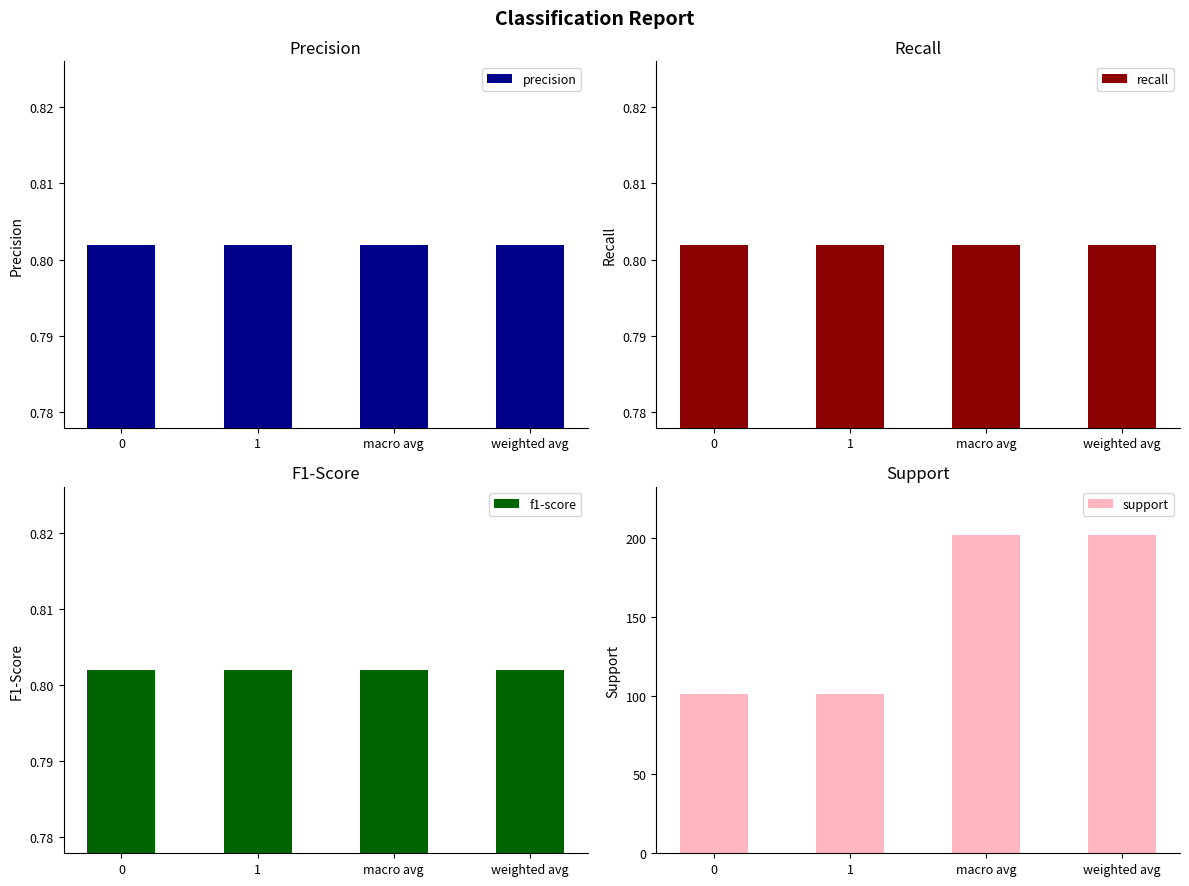

What is the sum of all recall values?

3.2